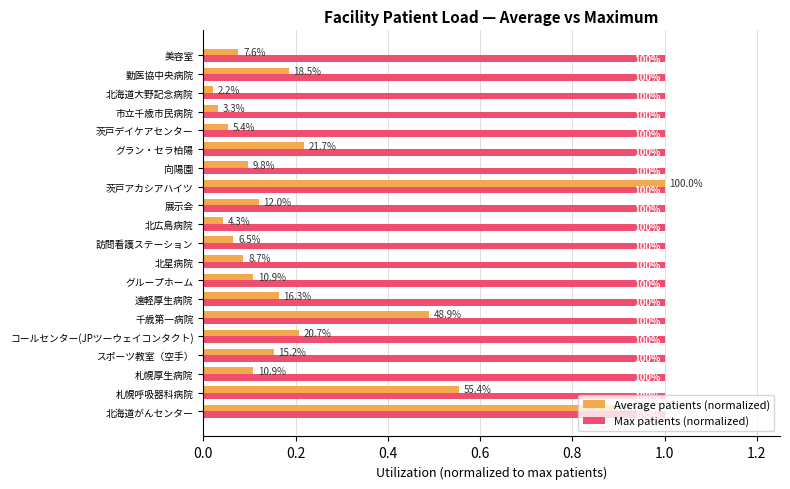

What are all the series names shown in the legend?

Average patients (normalized), Max patients (normalized)